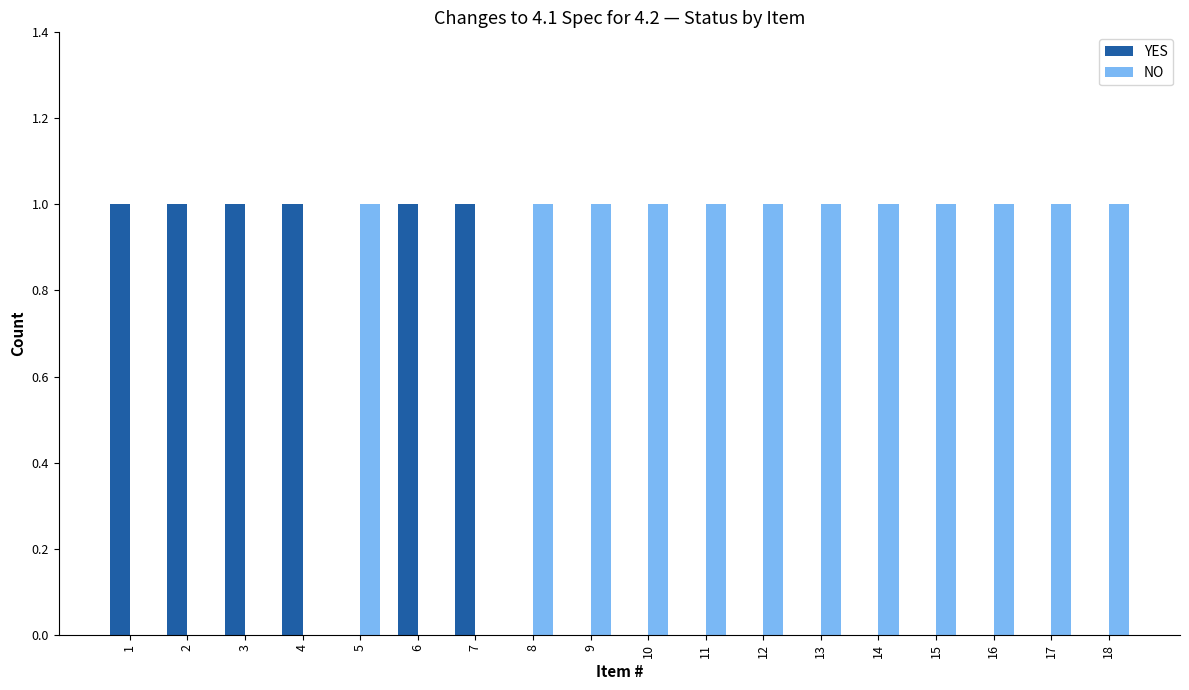

The NO series shows 2 at 13. True or false?

False